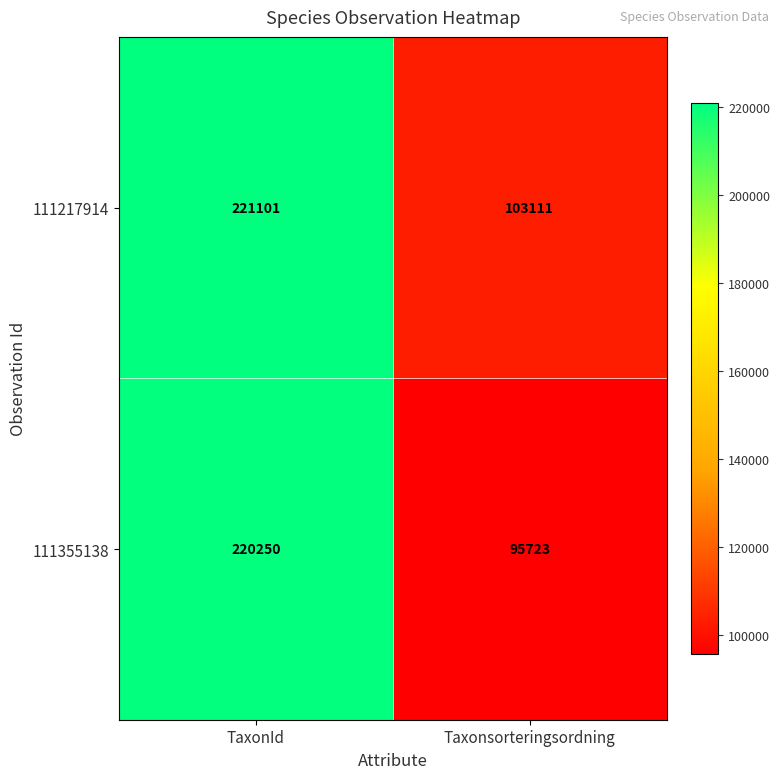

Rank the series at TaxonId from highest to lowest value.

111217914, 111355138